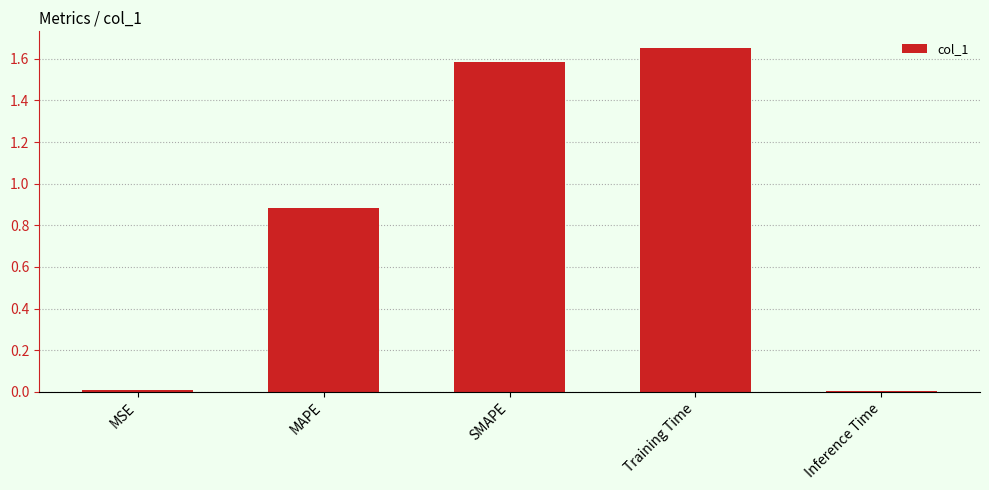

Approximately how many times larger is the value at SMAPE compared to Training Time?

1.0